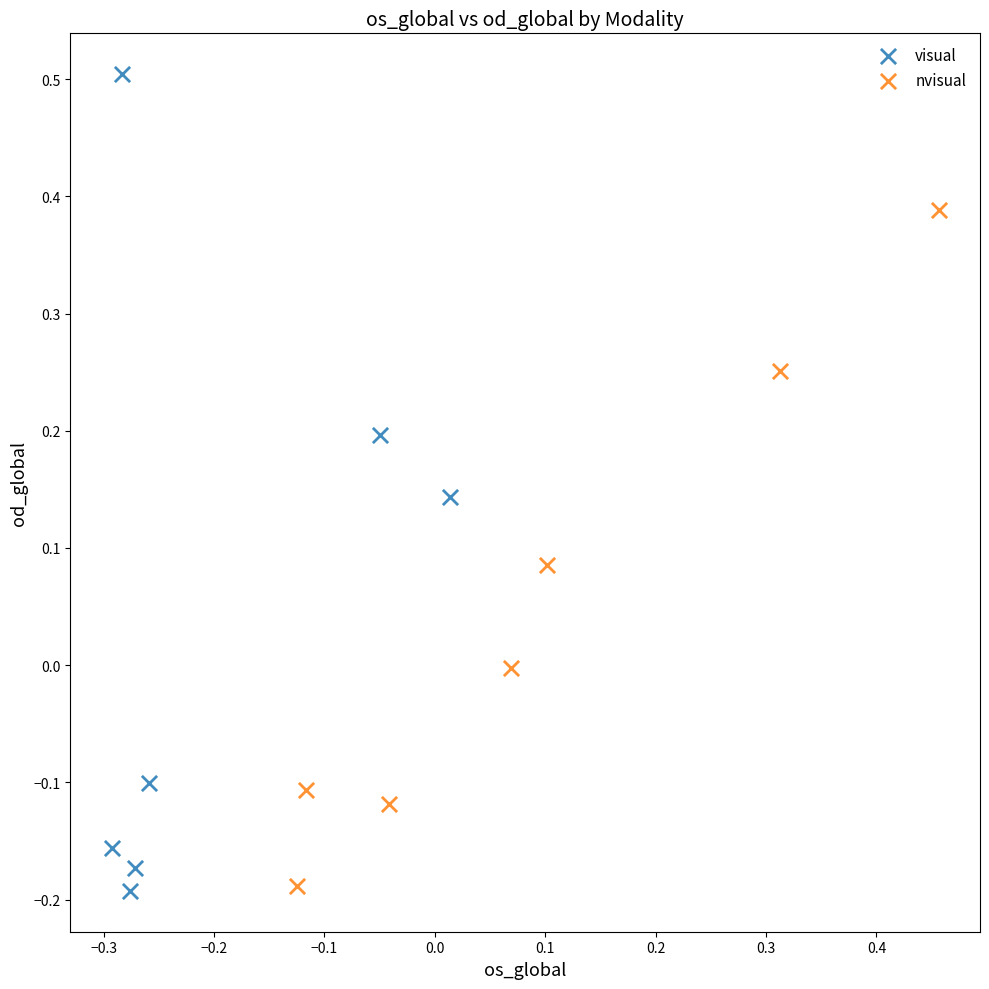

Which series has the largest Y range (max minus min)?

visual